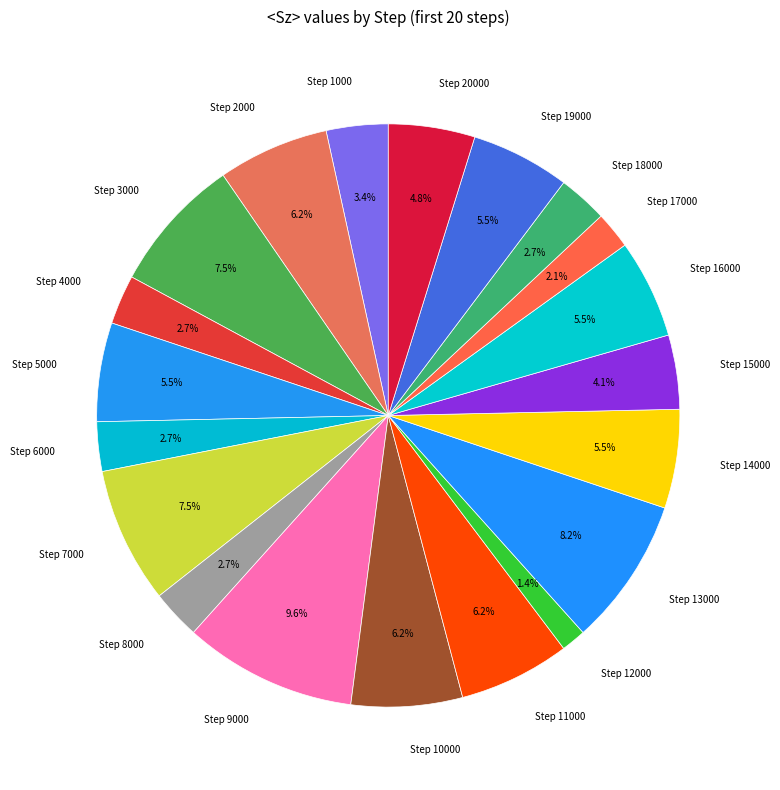

How many slices are in this pie chart?

20